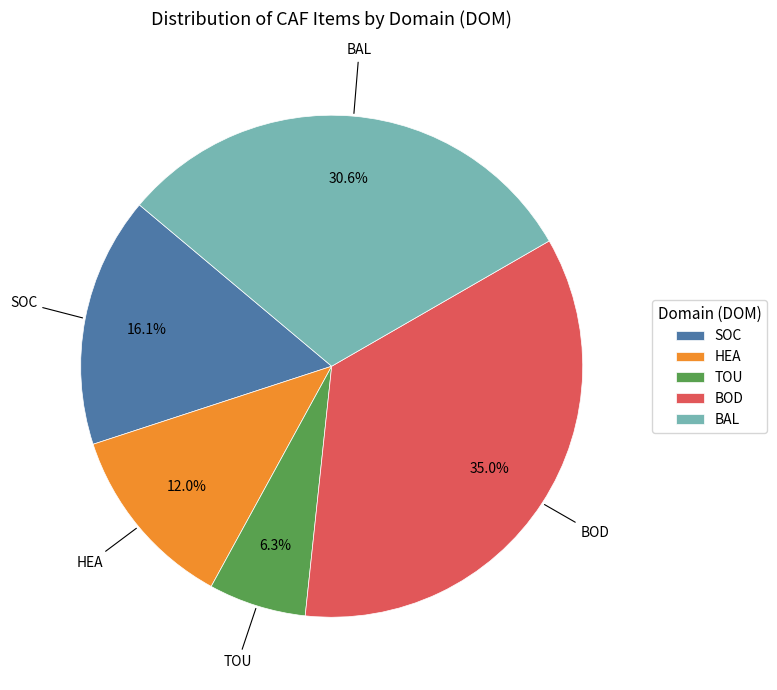

Approximately how many times larger is the value at SOC compared to BAL?

0.5